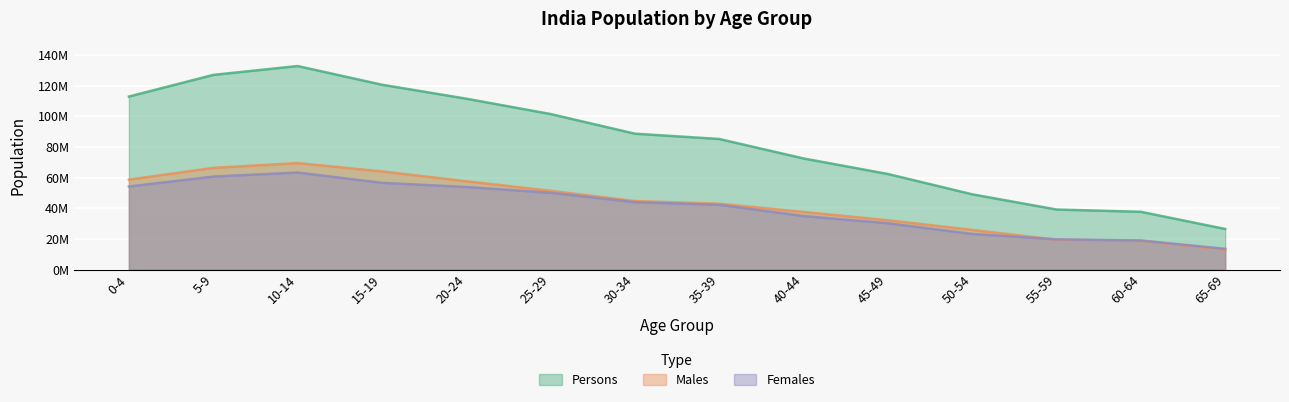

Between 20-24 and 40-44, which is larger?

20-24